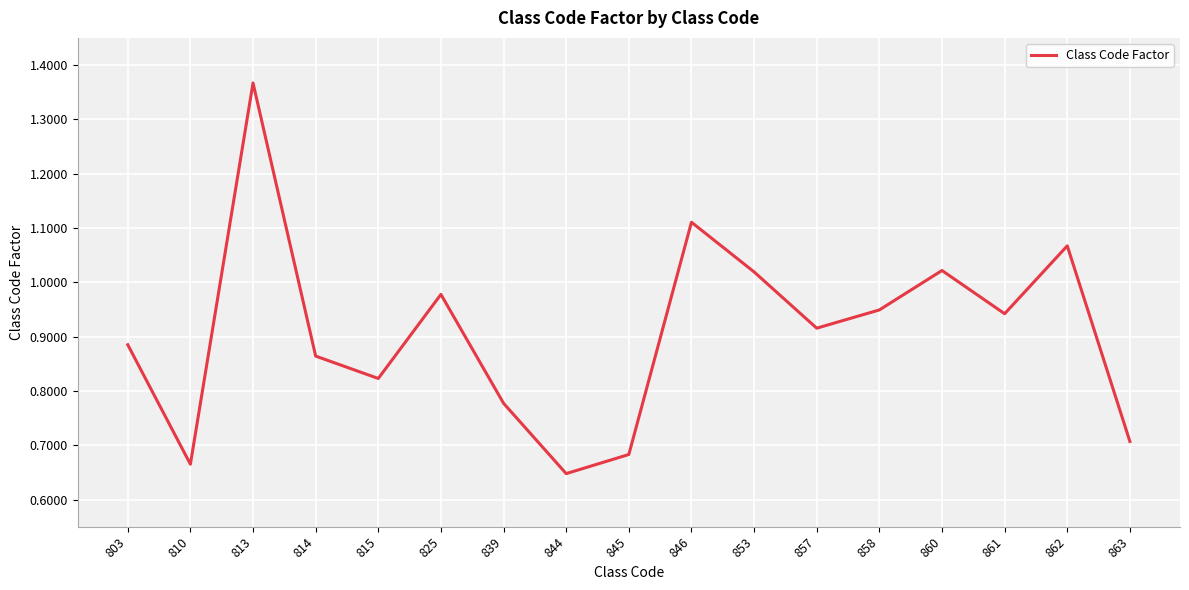

Is it true that the value at 861 is 1.5?

False